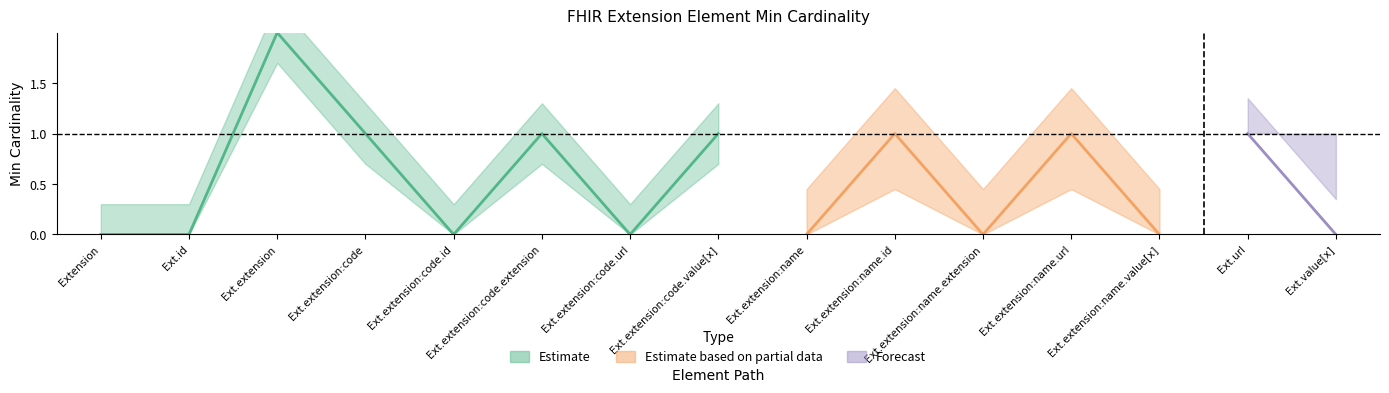

Does the chart display data point markers on the line(s)?

No